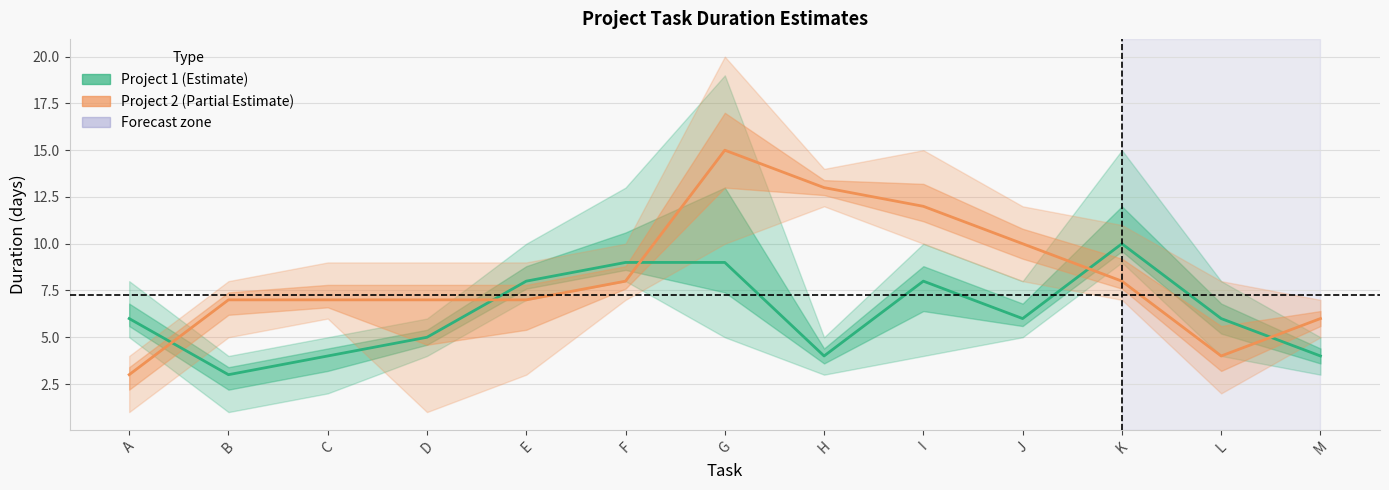

After their last crossing, which series has the higher values: Project 1 (most likely) or Project 2 (most likely)?

Project 2 (most likely)